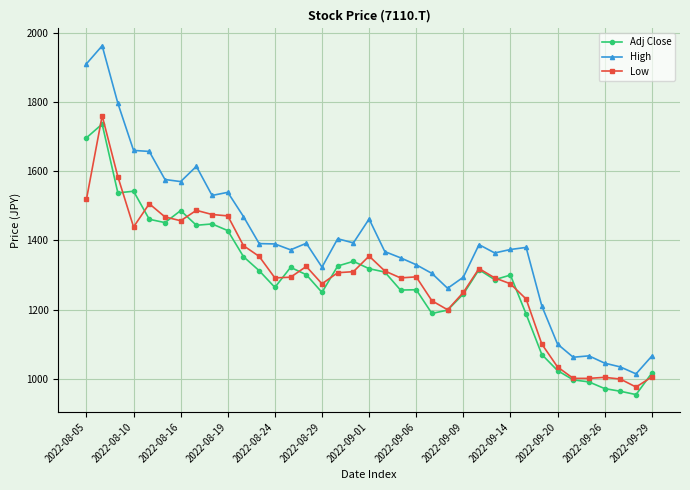

Which series has the largest range (max minus min)?

High